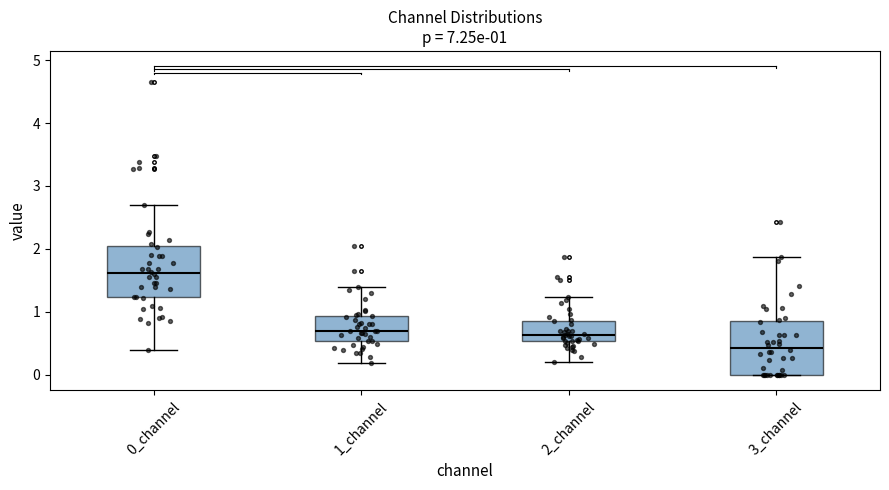

Which box's median line is the highest?

0_channel